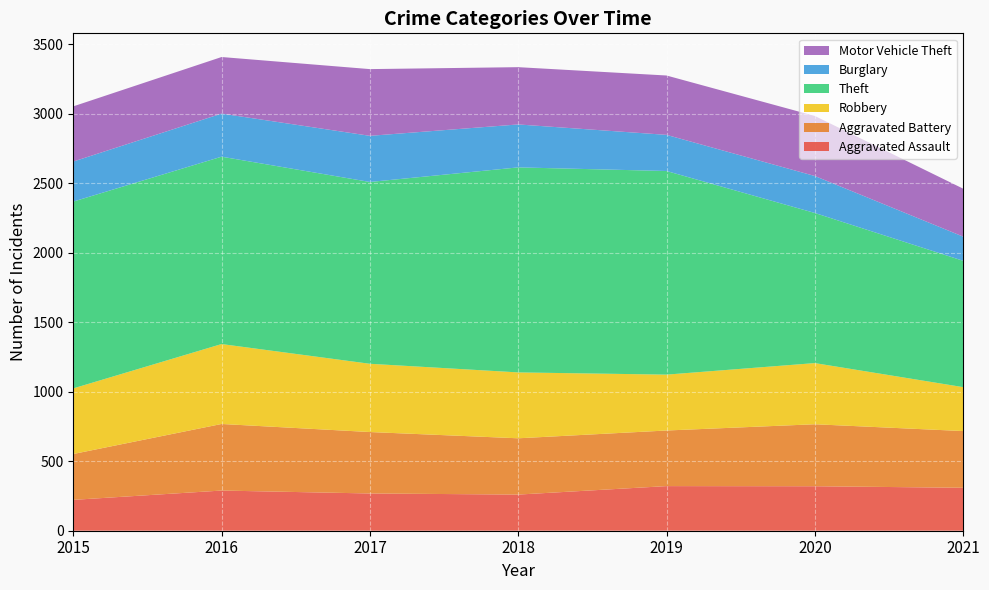

Reading left to right, extract all data points from this chart.

Aggravated Assault: 2015=222	2016=289	2017=268	2018=260	2019=321	2020=320	2021=309
Aggravated Battery: 2015=330	2016=479	2017=442	2018=405	2019=400	2020=446	2021=408
Robbery: 2015=472	2016=575	2017=491	2018=474	2019=402	2020=440	2021=316
Theft: 2015=1344	2016=1348	2017=1308	2018=1475	2019=1465	2020=1080	2021=909
Burglary: 2015=288	2016=310	2017=332	2018=309	2019=260	2020=266	2021=174
Motor Vehicle Theft: 2015=397	2016=407	2017=480	2018=412	2019=427	2020=432	2021=345